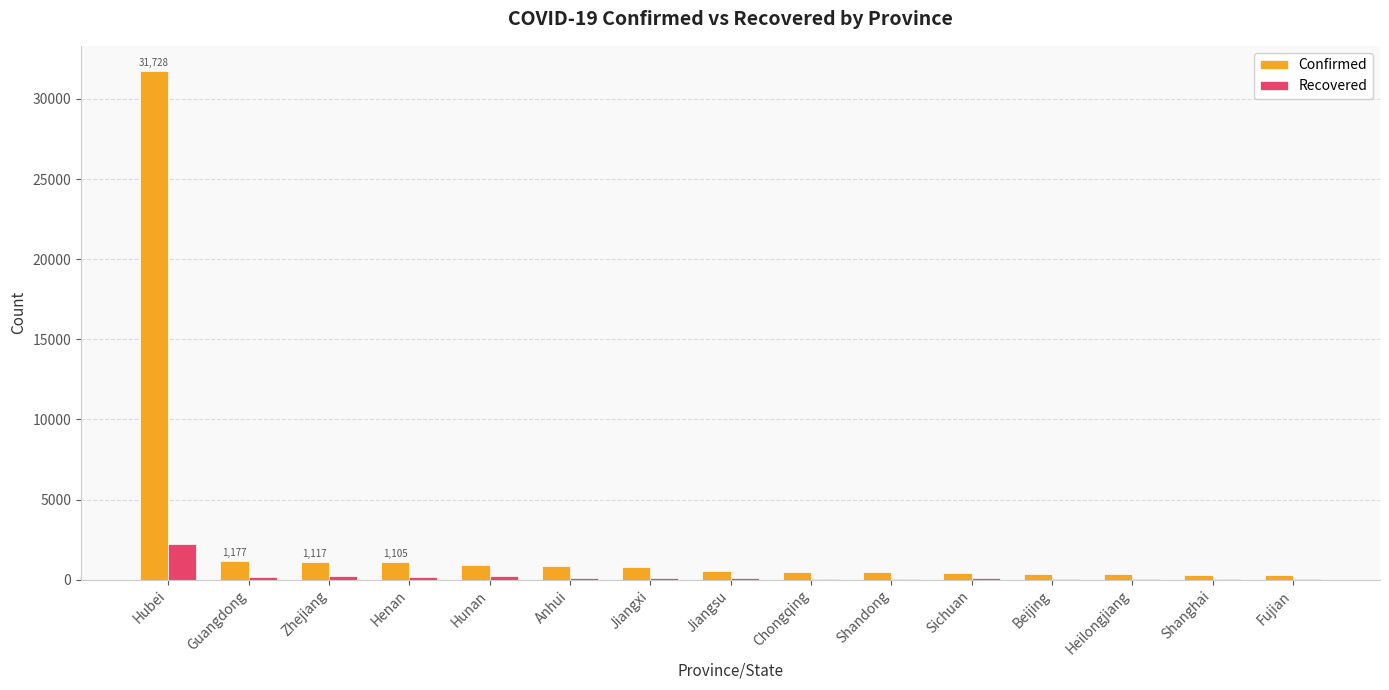

How many data points does each series have?

15